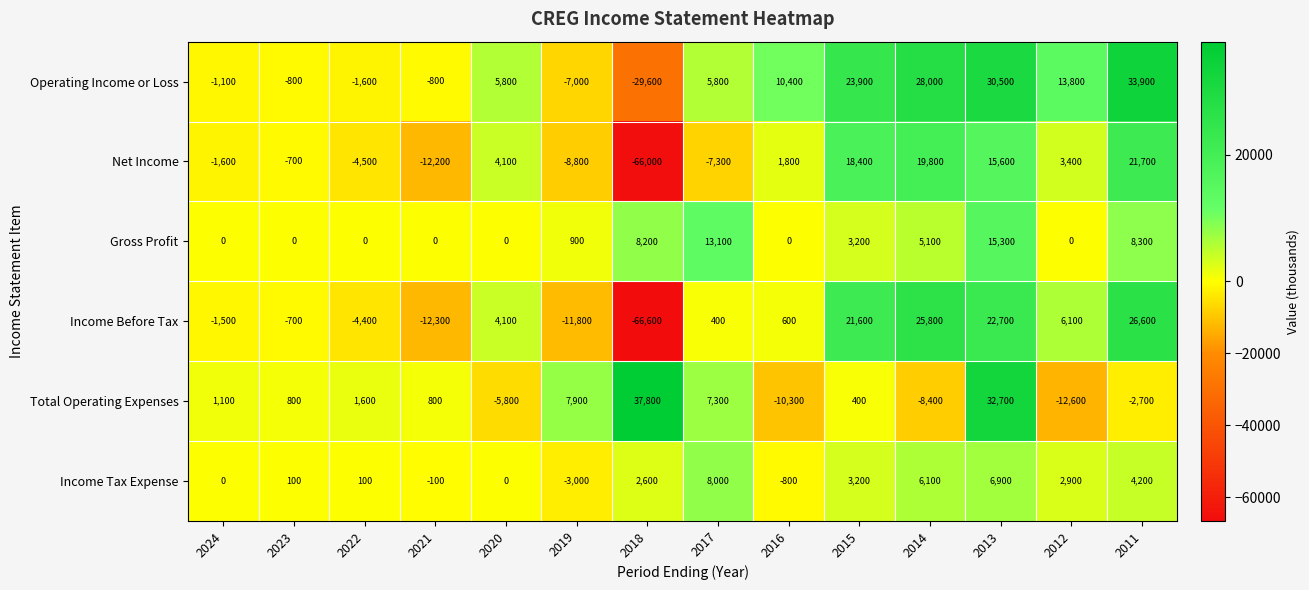

Where does the Income Before Tax series first go above 600?

2020